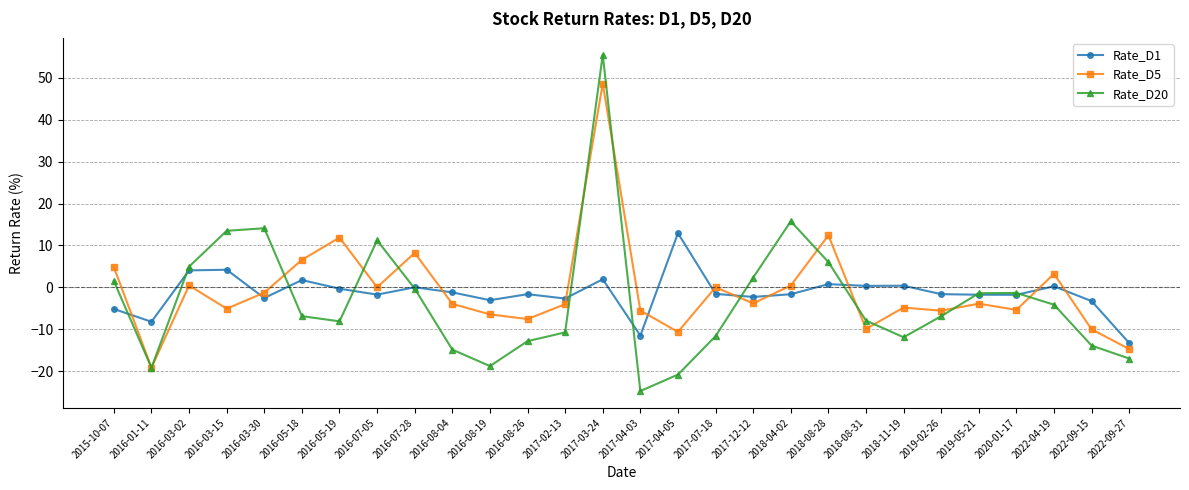

The value of Rate_D5 at 2016-01-11 is -13.3. True or false?

False